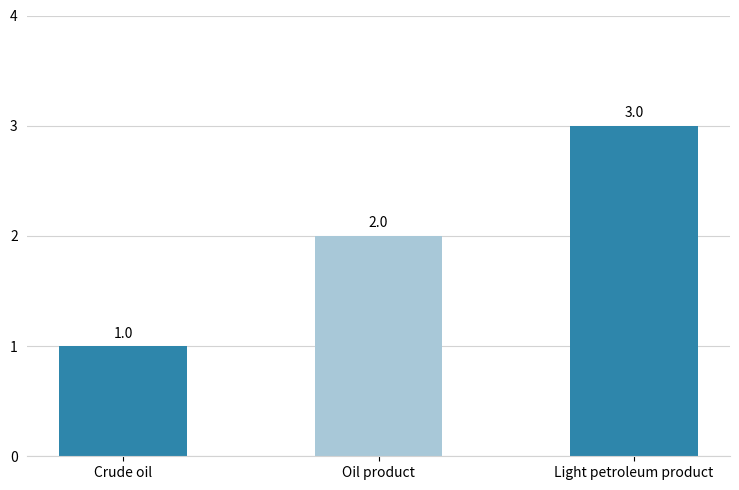

What is the change in value from Crude oil to Light petroleum product?

+2